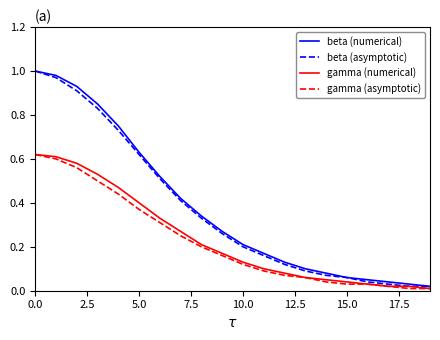

What are all the series names shown in the legend?

beta (numerical), beta (asymptotic), gamma (numerical), gamma (asymptotic)